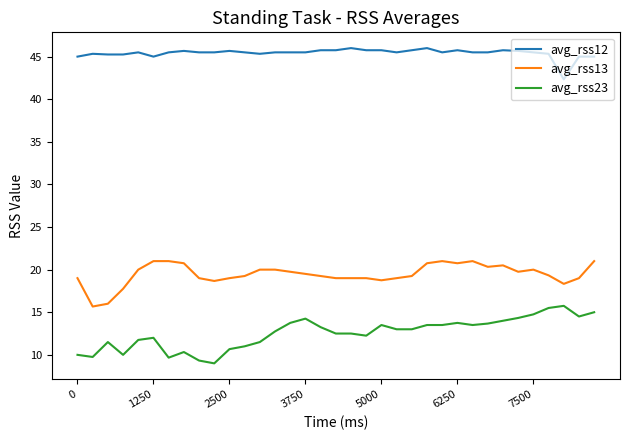

Which series has the widest spread of values?

avg_rss23